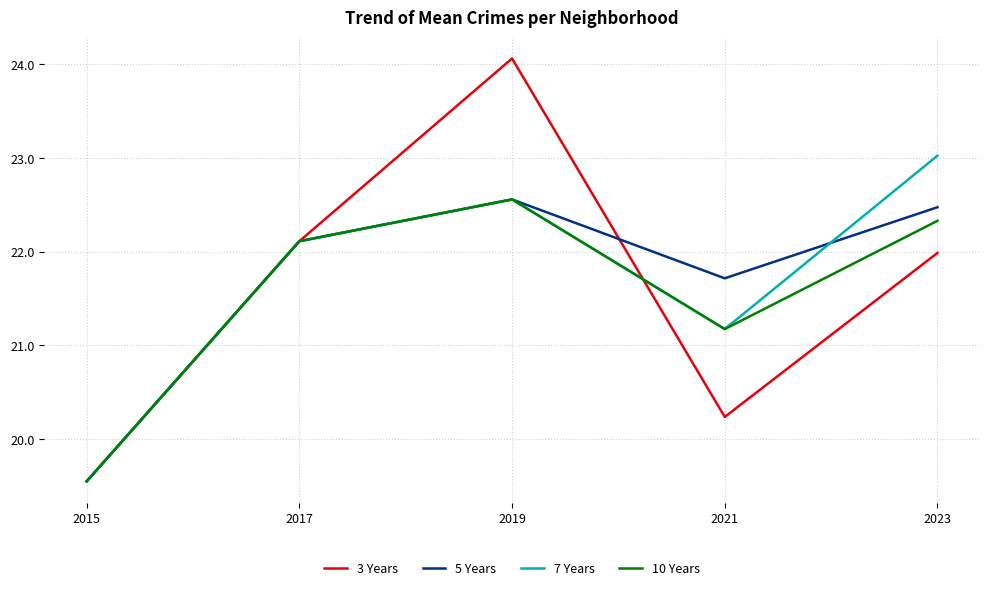

At how many categories does at least one series exceed 20?

4